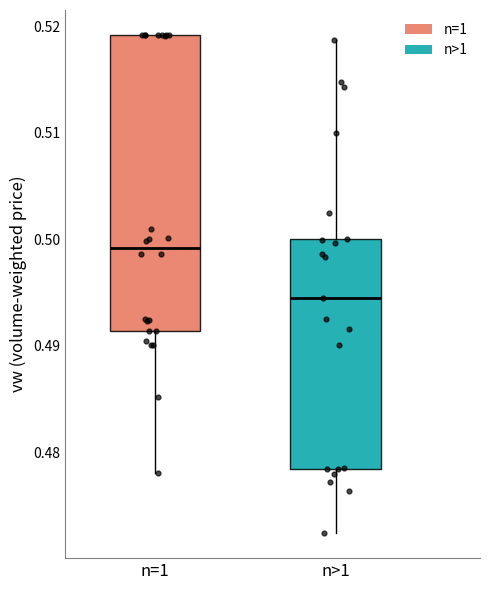

Which box is the tallest, from its lower edge to its upper edge?

n=1